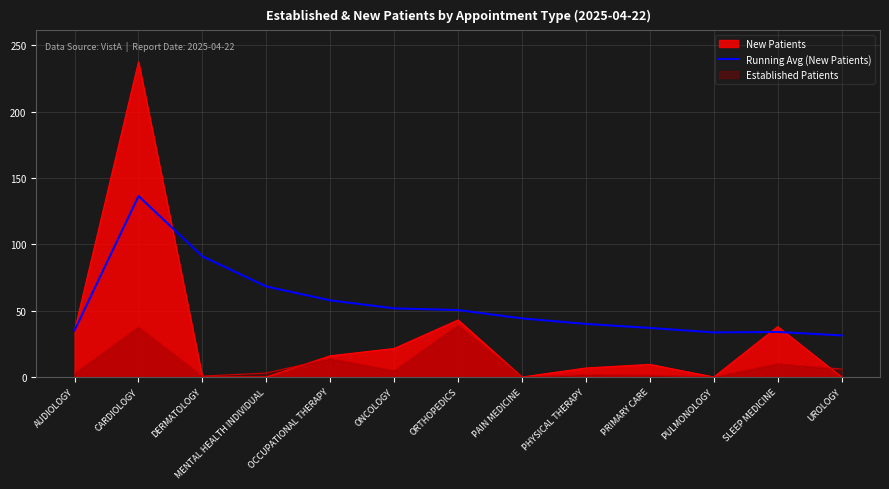

Where does the data first go above 44?

CARDIOLOGY